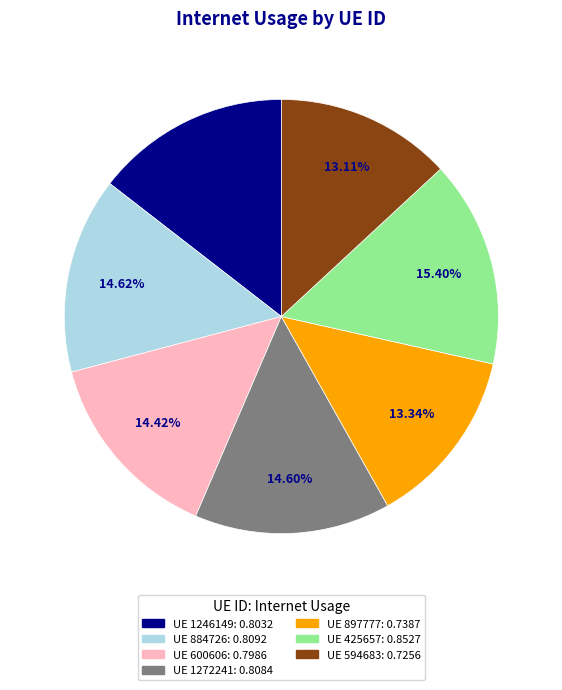

To the nearest percent, what is the average slice percentage?

14%